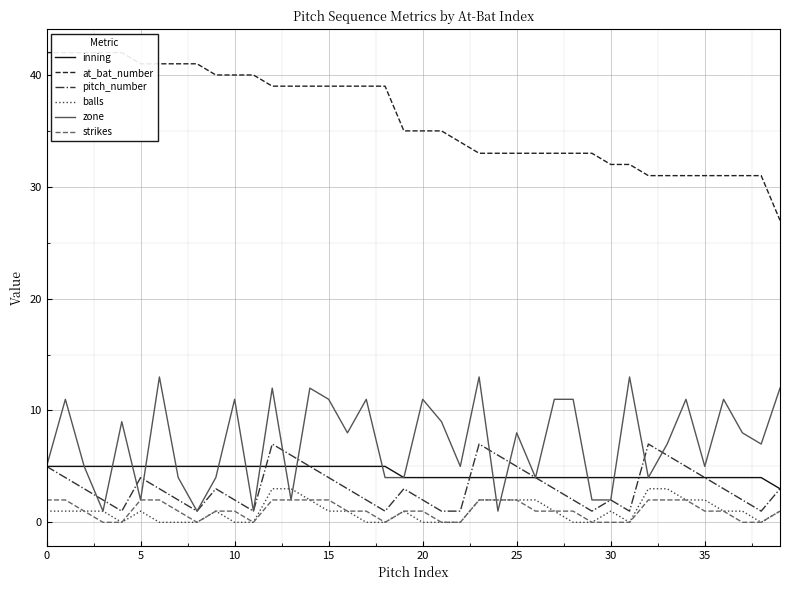

True or false: strikes and inning cross at least once.

False